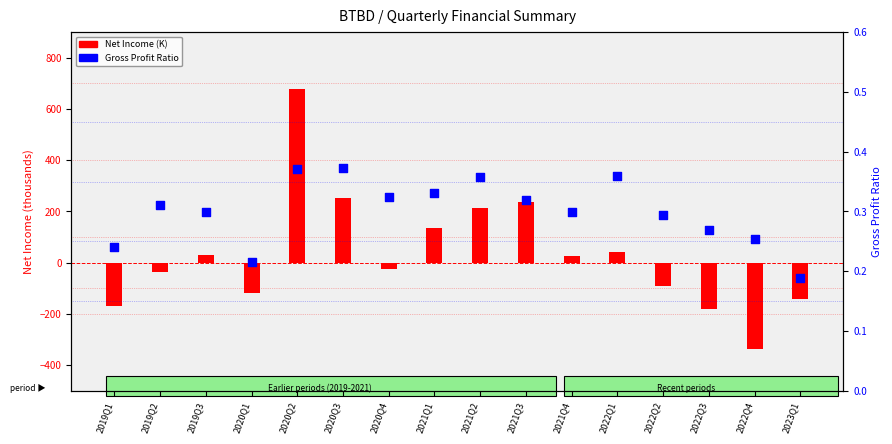

What is the total value across all series at 2019Q2?

-37.4